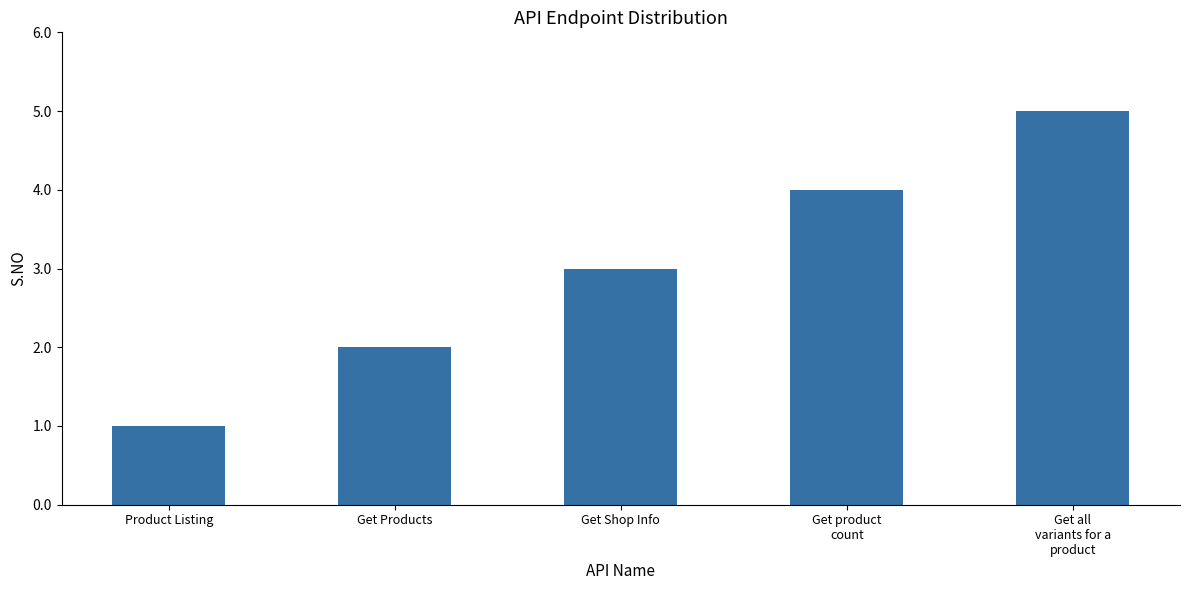

Reading left to right, what are all the values shown in this chart?

Product Listing=1	Get Products=2	Get Shop Info=3	Get product
count=4	Get all
variants for a
product=5